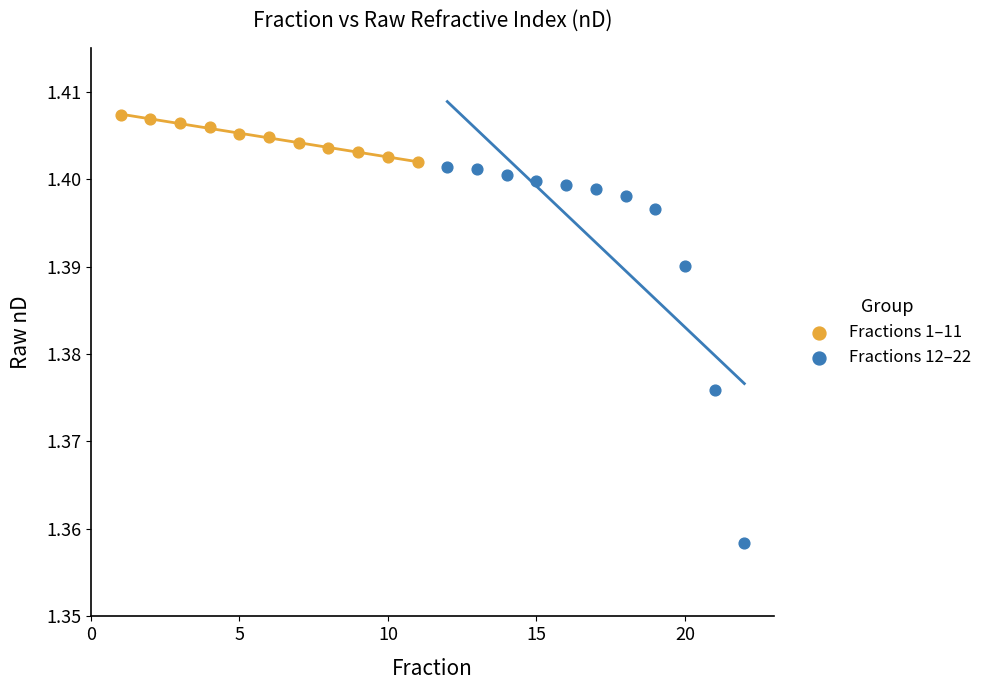

Which series has the widest spread of Y values?

Fractions 12–22